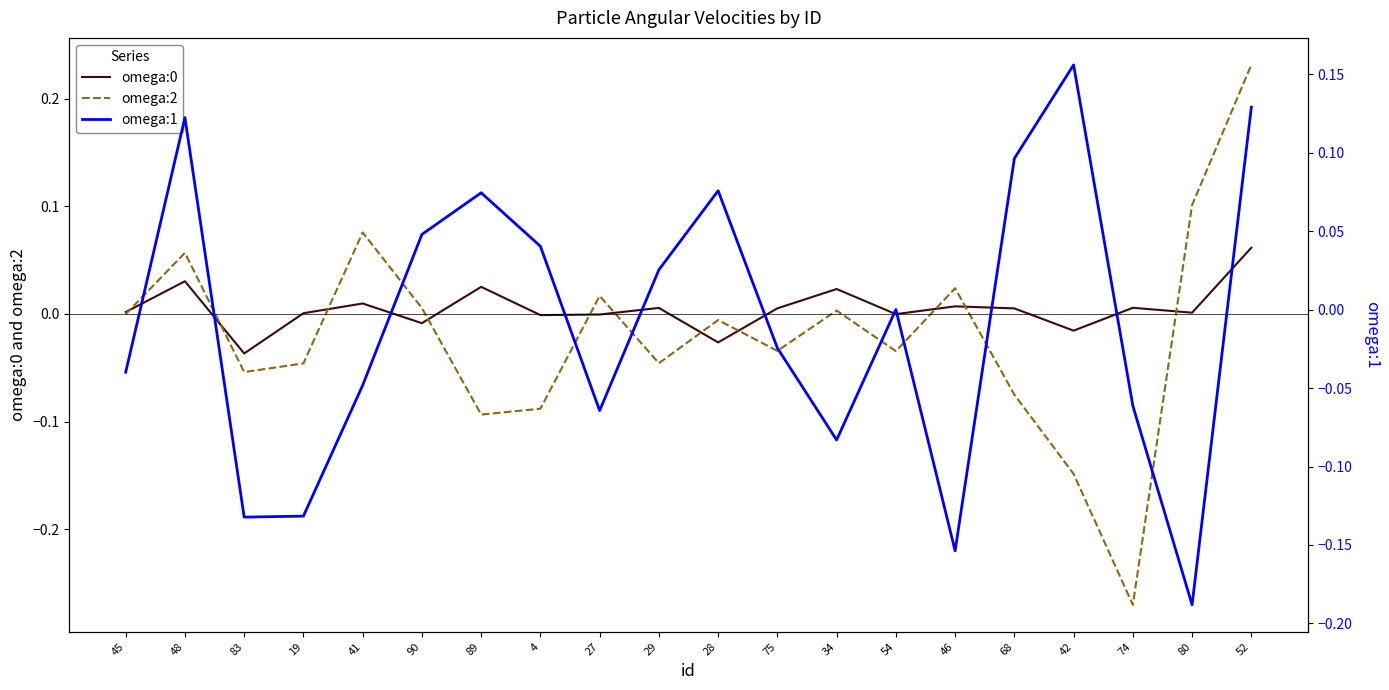

True or false: omega:1 has more than 2 points higher than both neighbors.

True